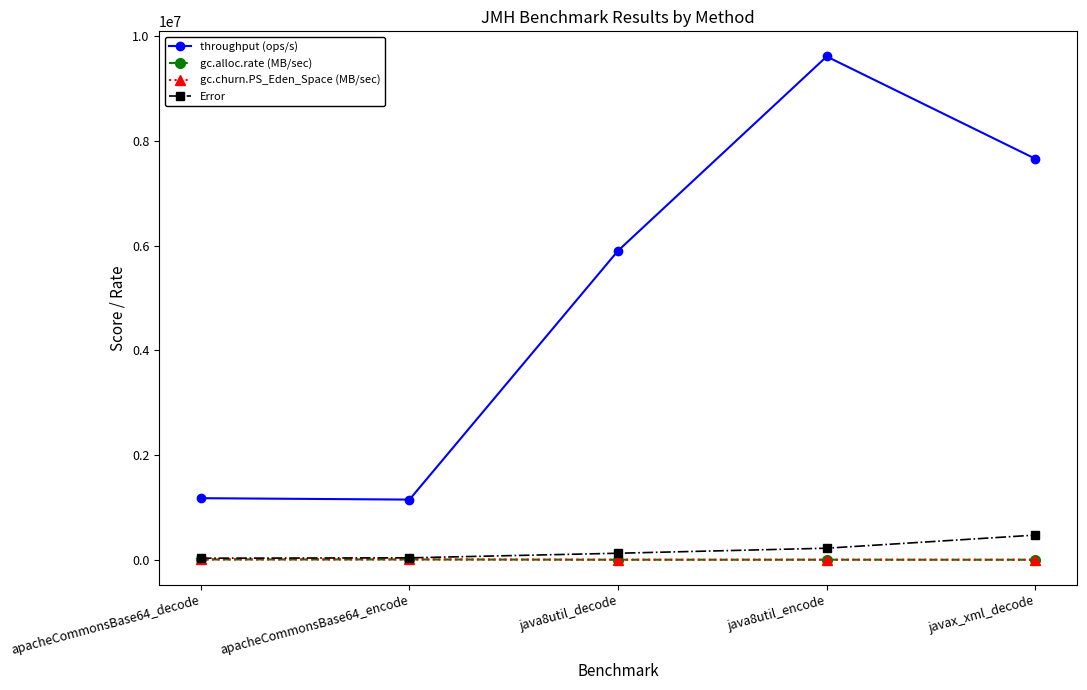

True or false: gc.churn.PS_Eden_Space (MB/sec) and throughput (ops/s) intersect in this chart.

False